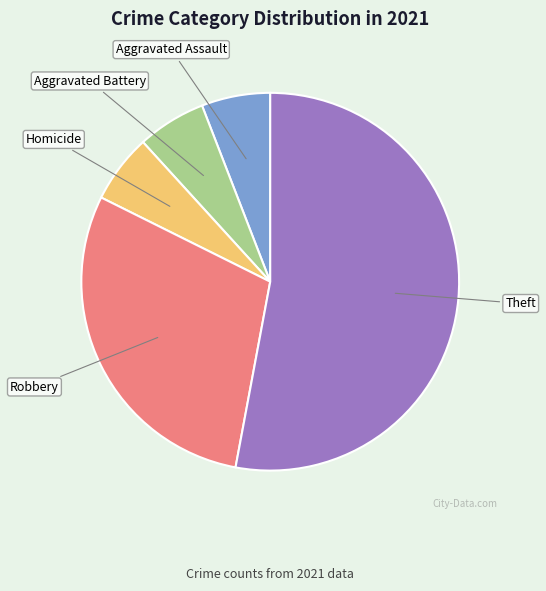

Is there any slice that represents more than half of the pie?

Yes